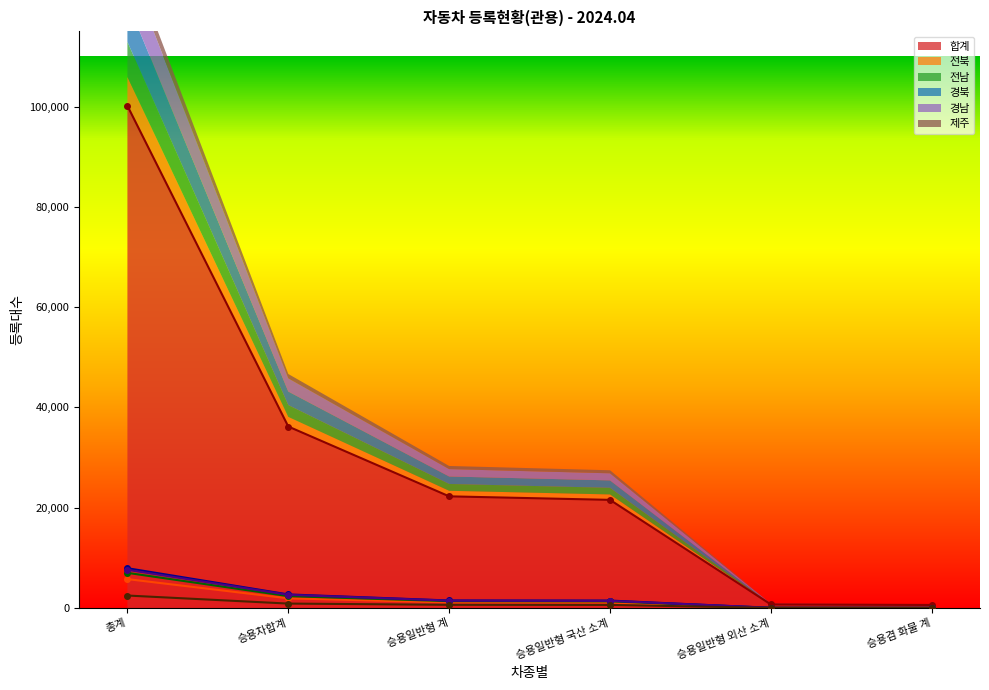

List the series in order of their peak value, lowest first.

제주, 전북, 전남, 경남, 경북, 합계